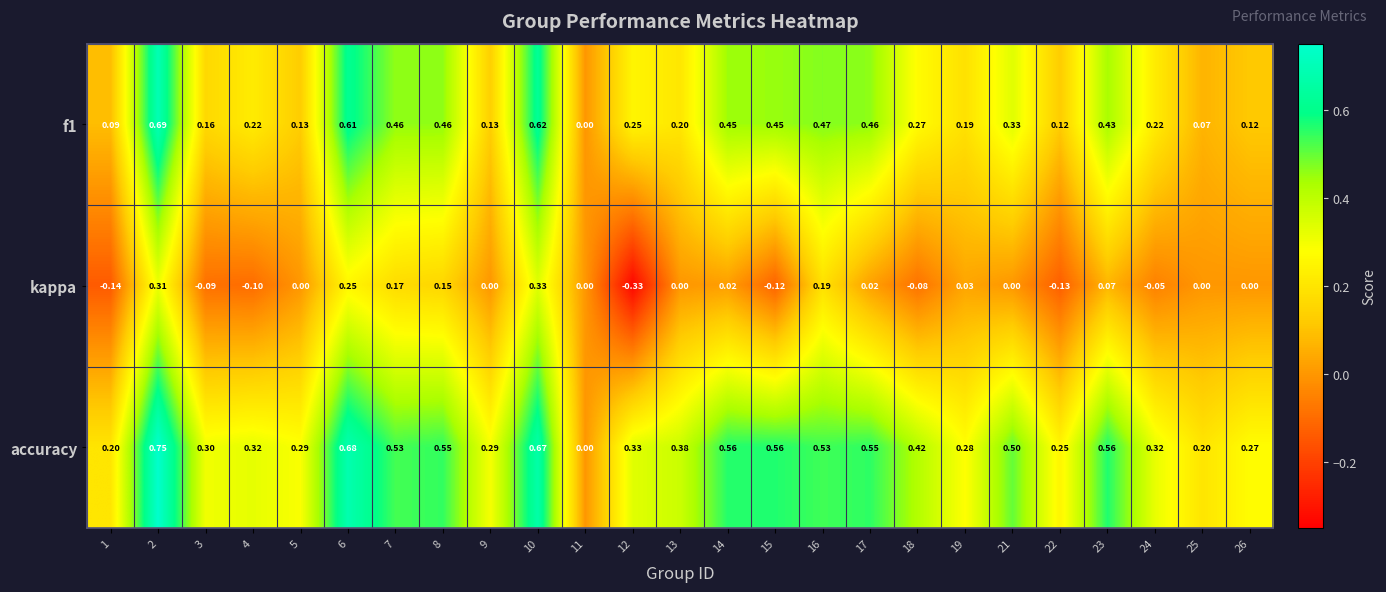

Which series changed the most between 5 and 21?

accuracy